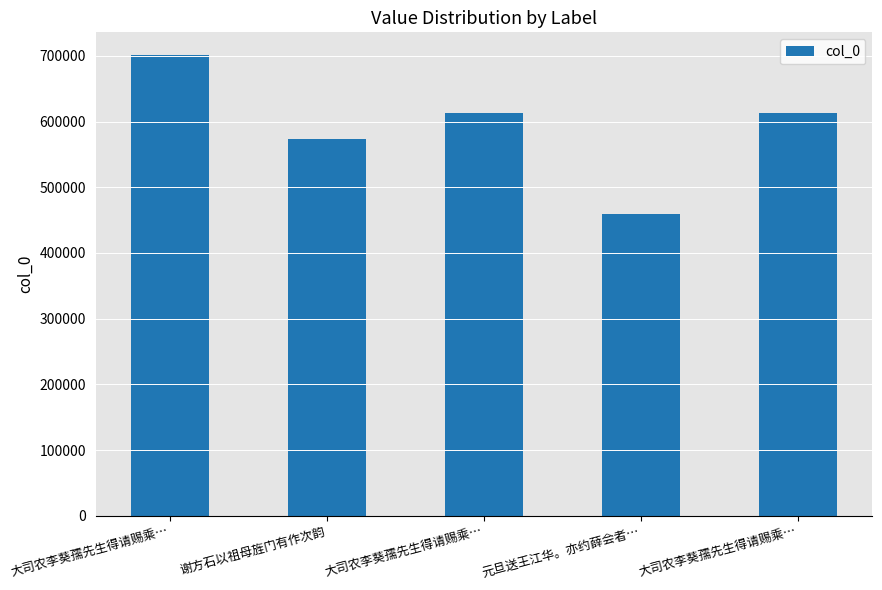

Reading left to right, extract all data points from this chart.

700952	574038	613221	459282	613222